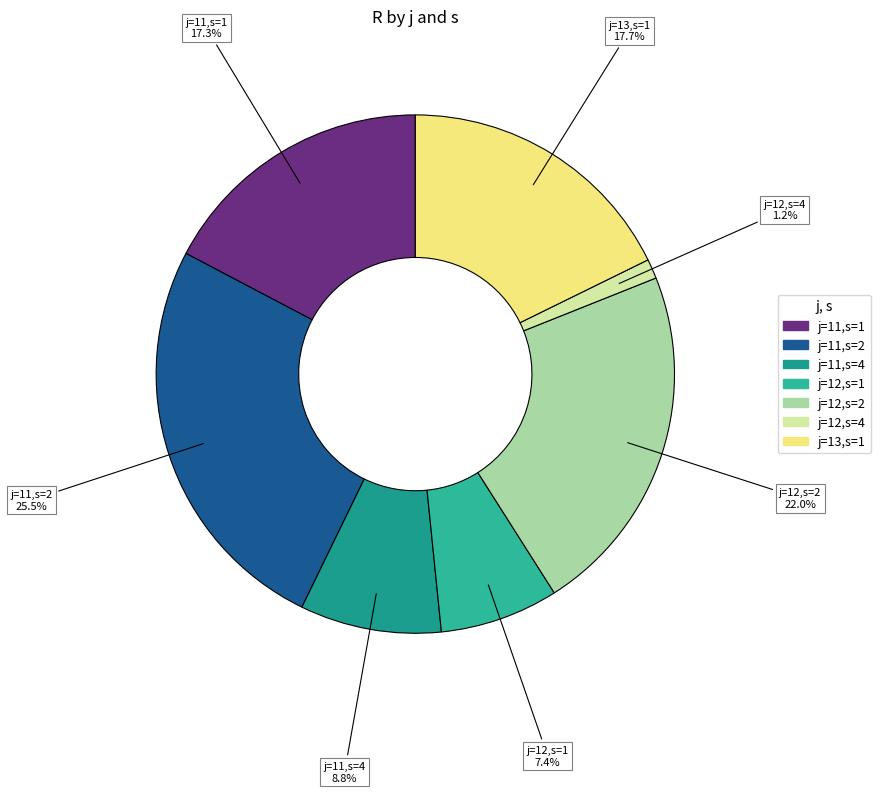

What is the smallest slice in the pie chart?

j=12,s=4